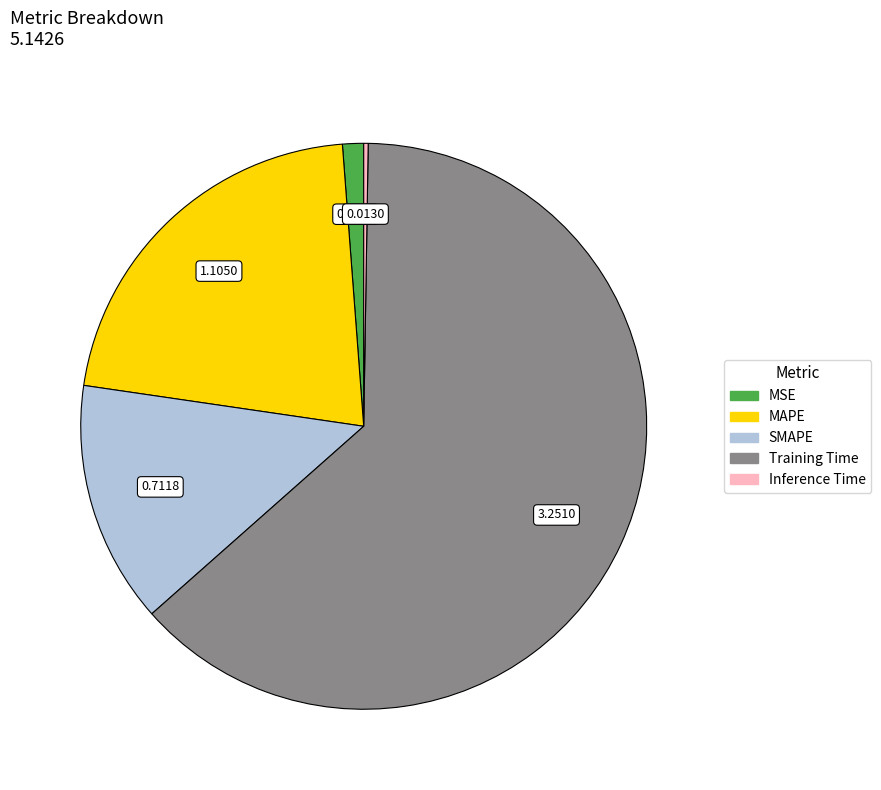

Is there a majority slice in this chart?

Yes